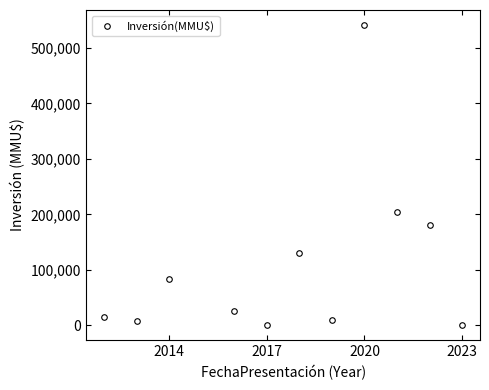

What is the sum of all values?

1199313